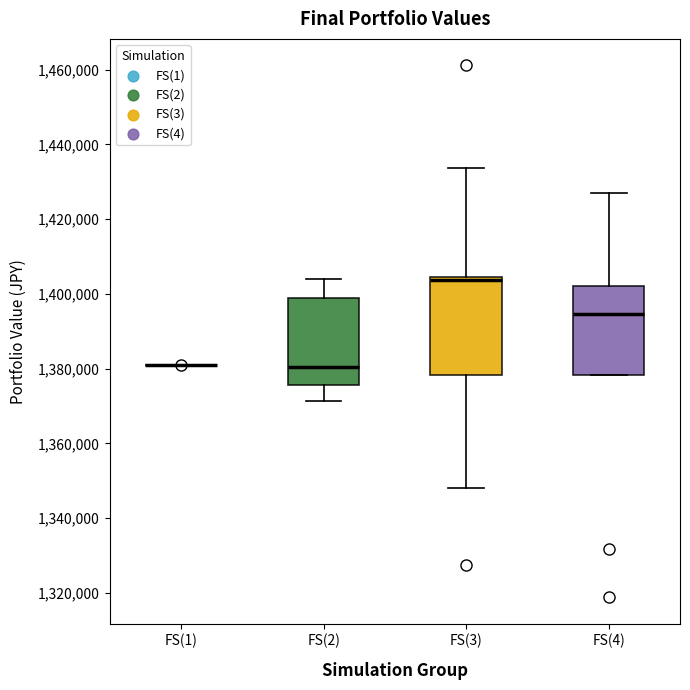

Reading left to right, transcribe this box plot: for each box, give where its median line is, the range the box spans, and where its two whiskers end, as read against the y-axis. The values are not printed on the chart, so give them approximately, as read against the axis.

FS(1): box collapsed to a line at 1380000, whiskers 1380000 to 1382000
FS(2): median 1380000, box 1376000 to 1398000, whiskers 1372000 to 1404000
FS(3): median 1404000 (just below the box's upper edge), box 1378000 to 1404000, whiskers 1348000 to 1434000
FS(4): median 1394000, box 1378000 to 1402000, whiskers 1378000 to 1428000